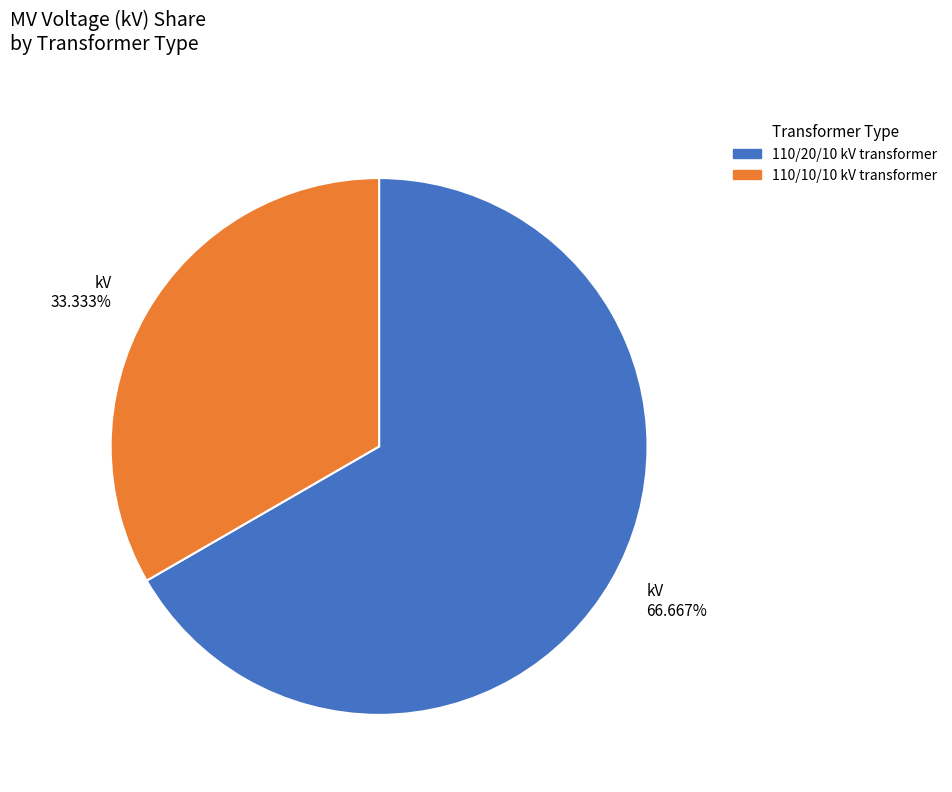

Is there a majority slice in this chart?

Yes